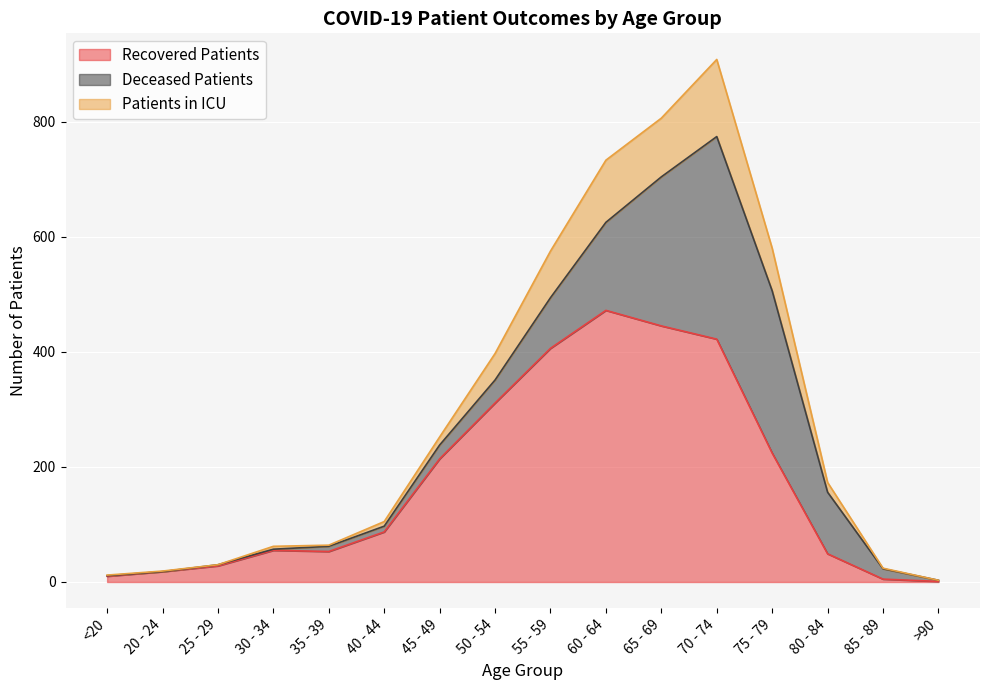

How many data points in recovered_patients are less than 87?

8